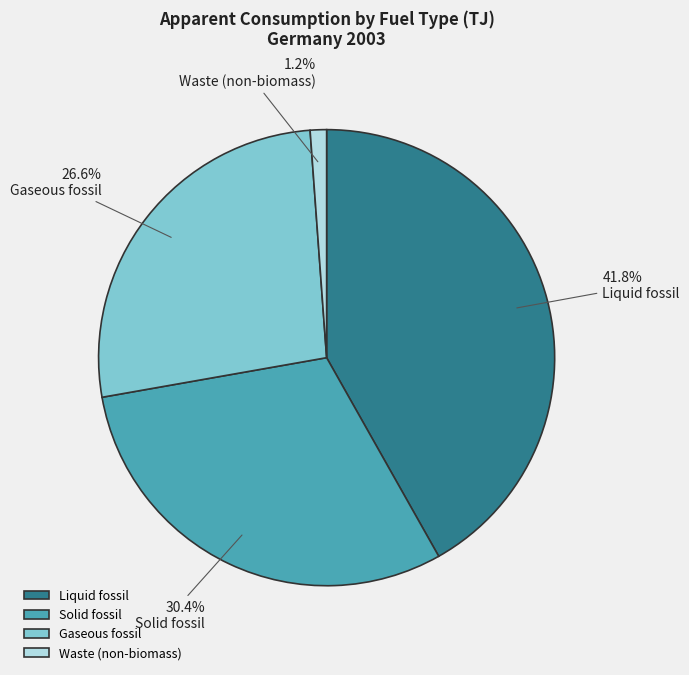

Does Liquid fossil account for over 50% of the chart?

No